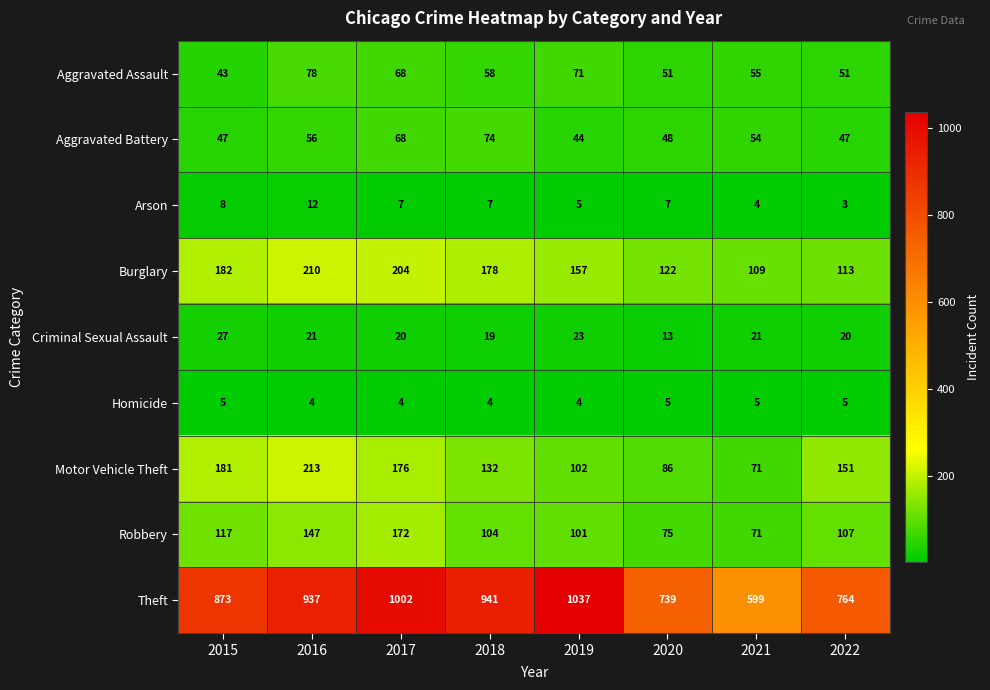

Which series has the largest range (max minus min)?

Theft